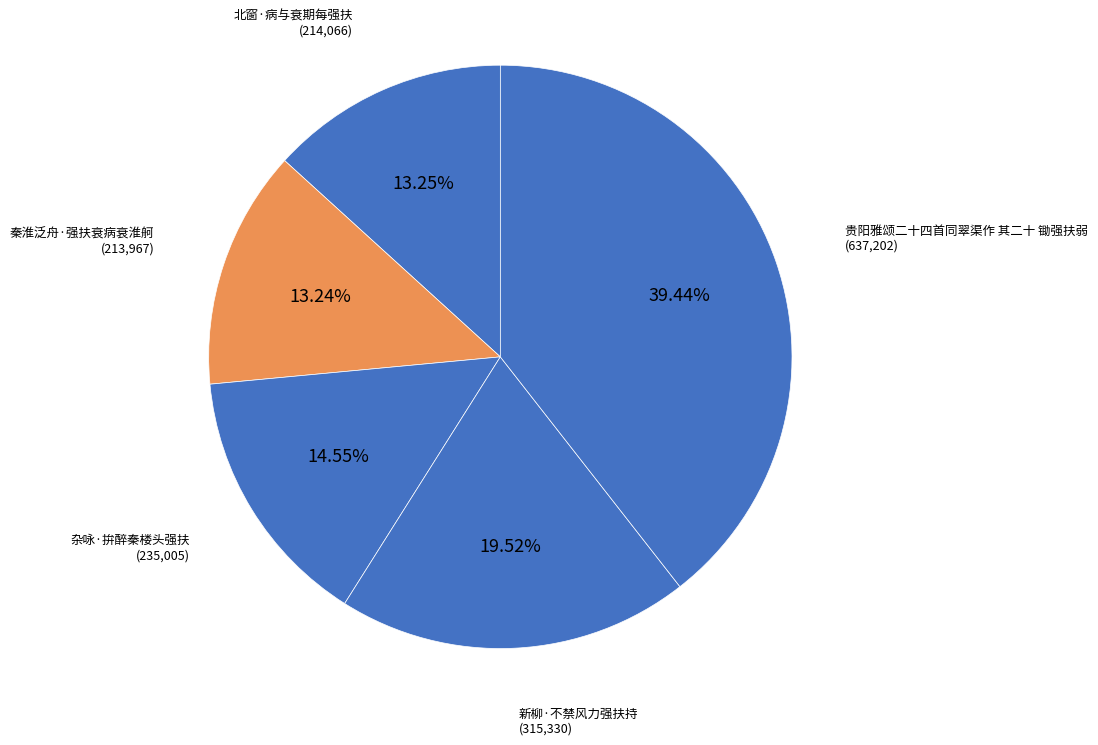

True or false: 新柳·不禁风力强扶持 accounts for 20% of the total.

True